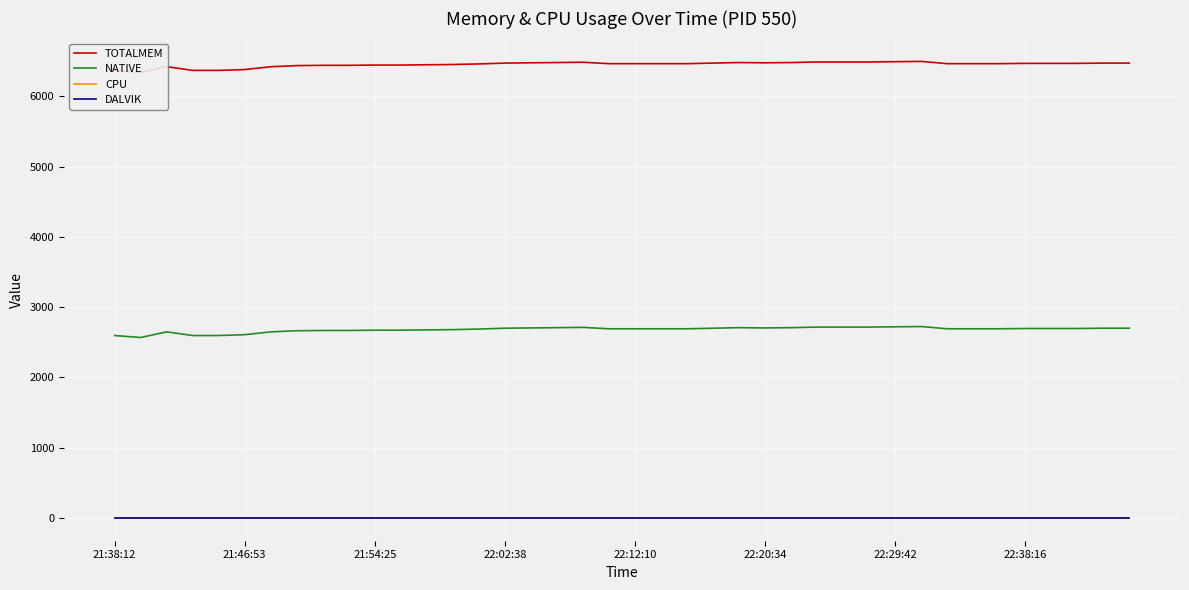

In NATIVE, how many points are lower than both neighbors (excluding endpoints)?

2